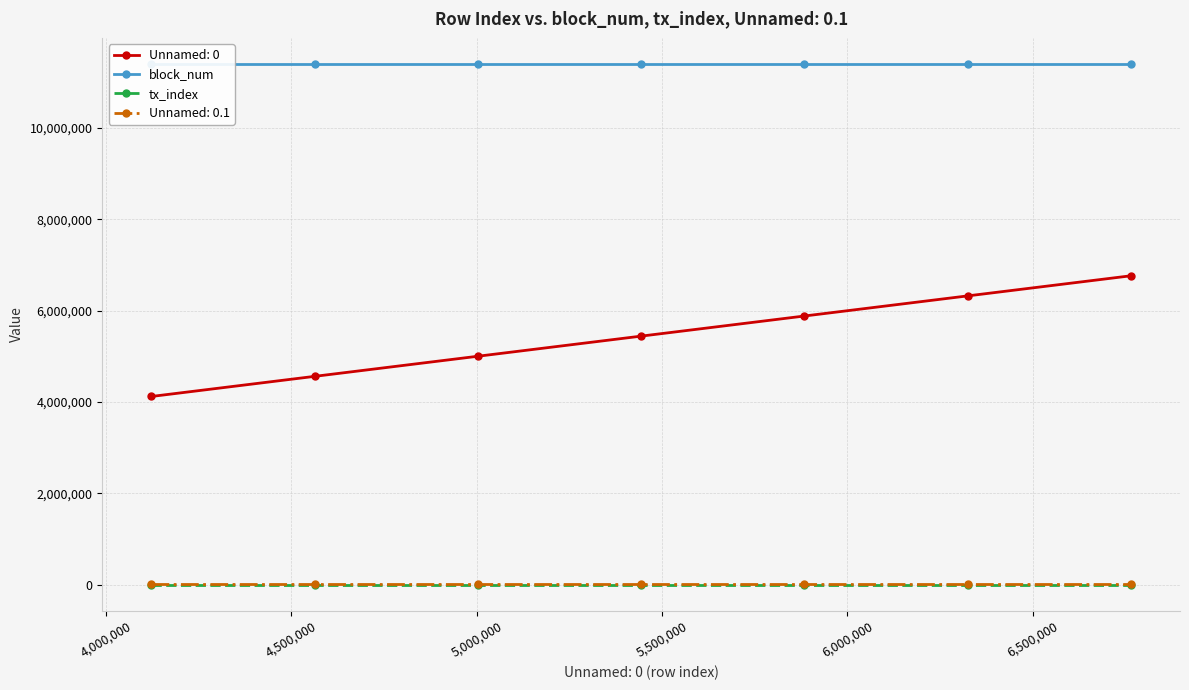

True or false: Unnamed: 0.1 and Unnamed: 0 intersect in this chart.

False